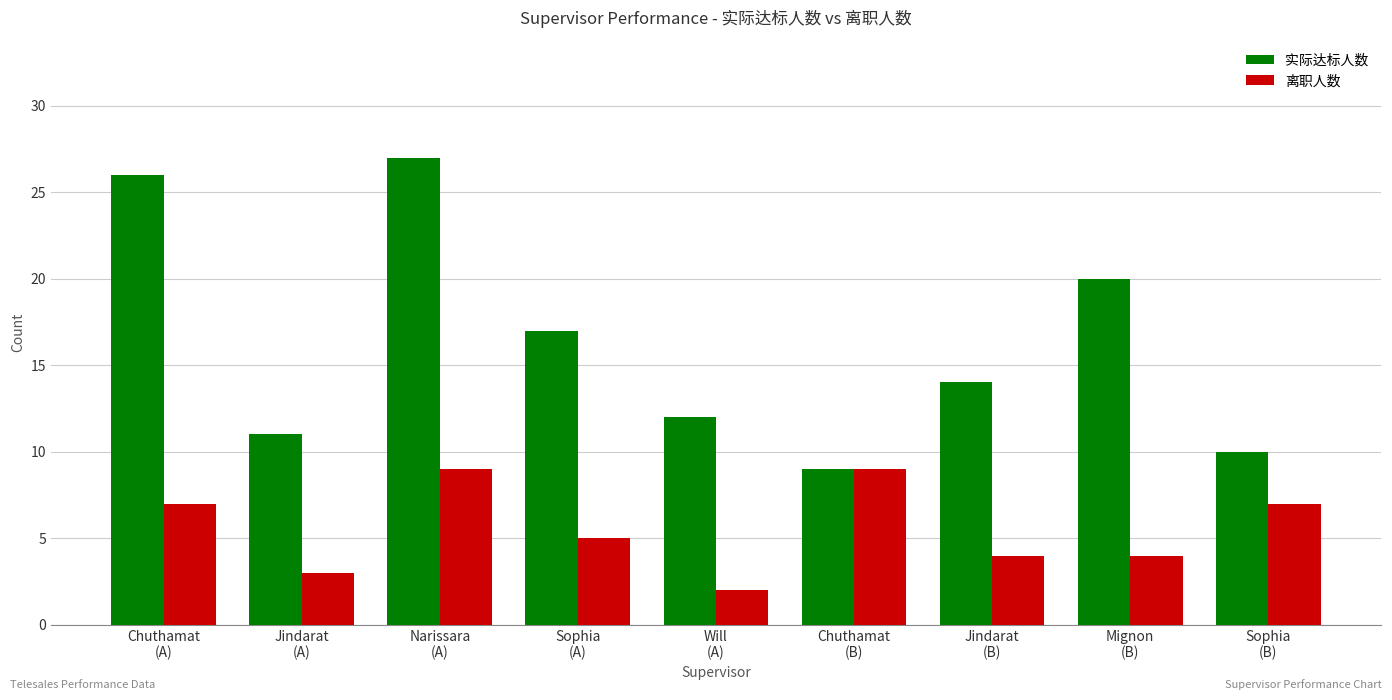

What is the minimum value for 离职人数?

2